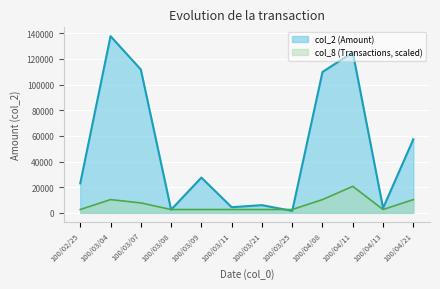

What is the spread (max minus min) of values at 100/02/25?

20416.2